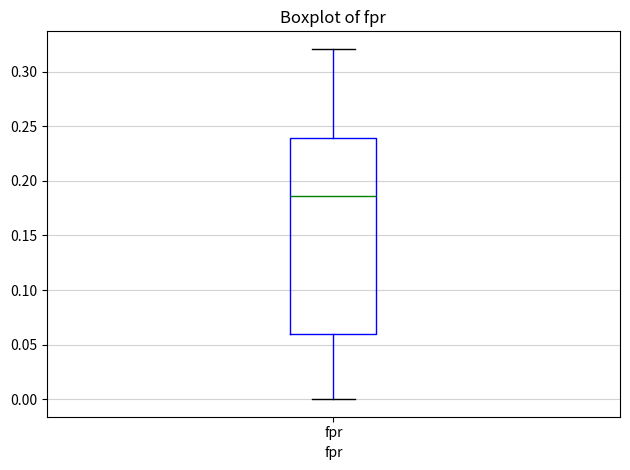

Transcribe this box plot: give where the median line is, the range the box spans, and where the two whiskers end, as read against the y-axis. The values are not printed on the chart, so give them approximately, as read against the axis.

median 0.185, box 0.060 to 0.240, whiskers 0.000 to 0.320